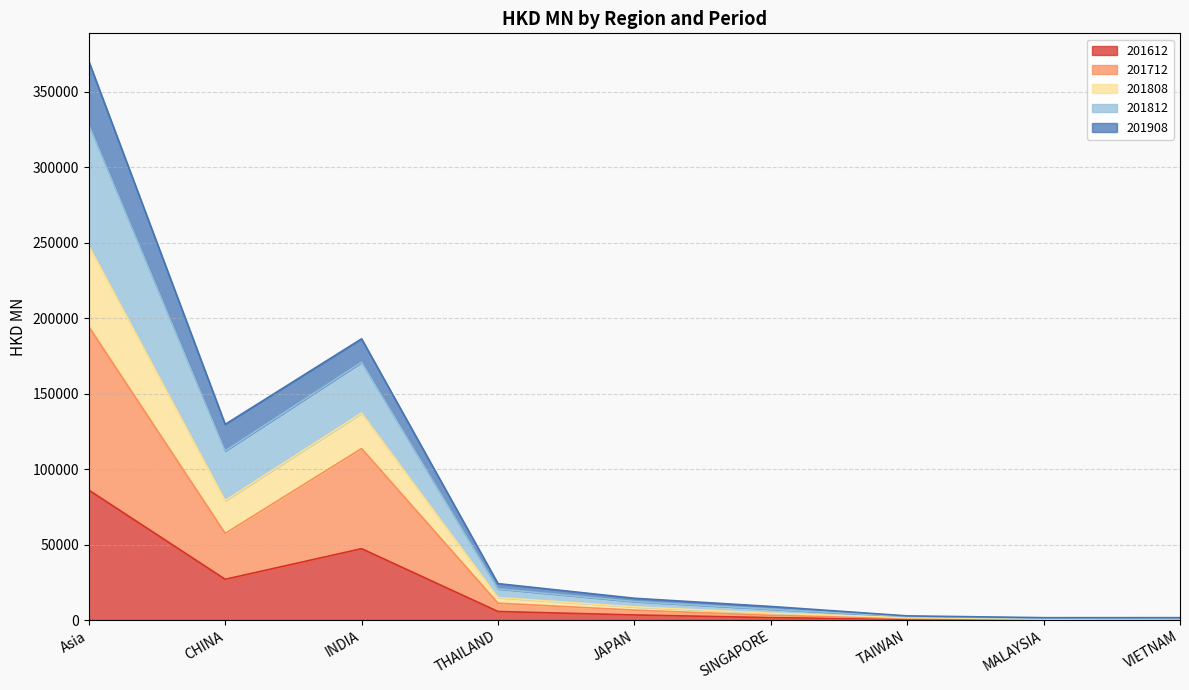

Where is the first local minimum for 201612?

CHINA